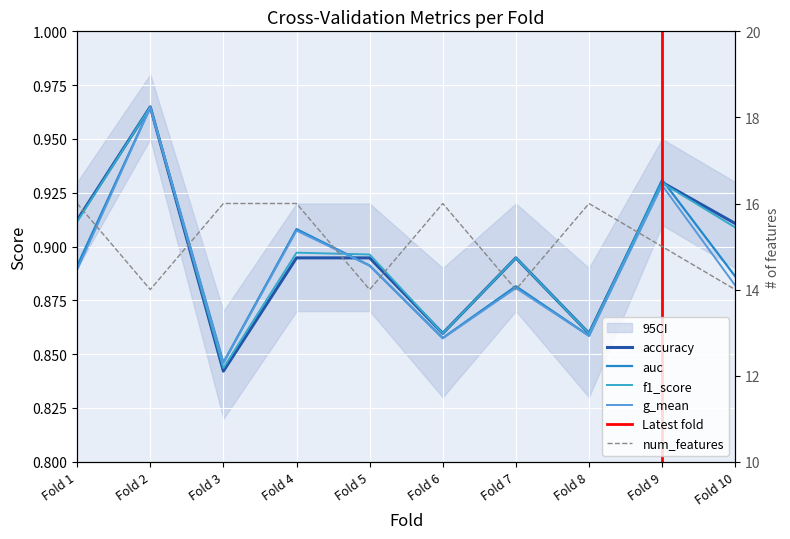

What is the minimum value shown in the chart?

0.8